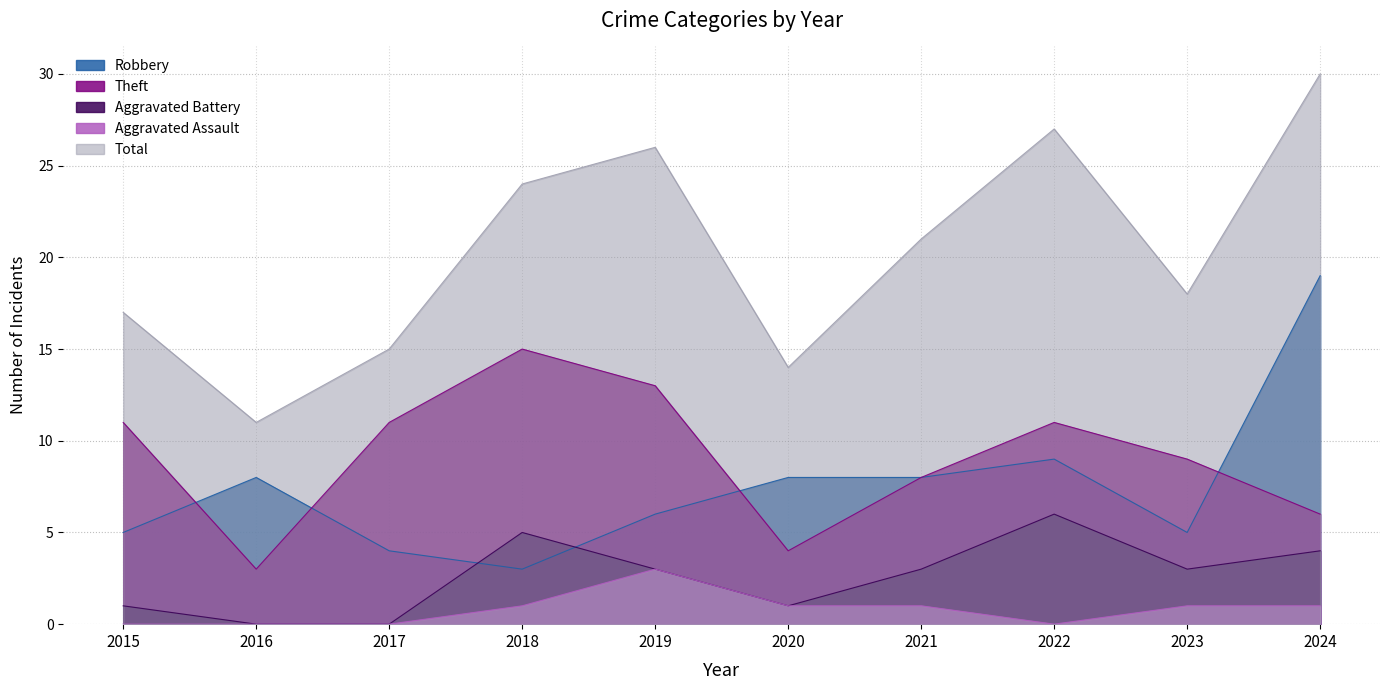

What is the sum of all Robbery values?

75